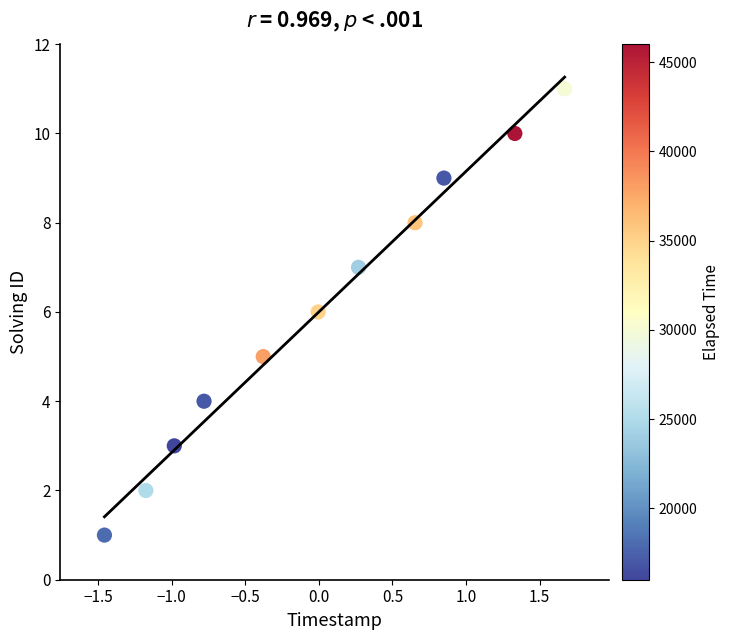

What is the range of Y values (max minus min)?

10